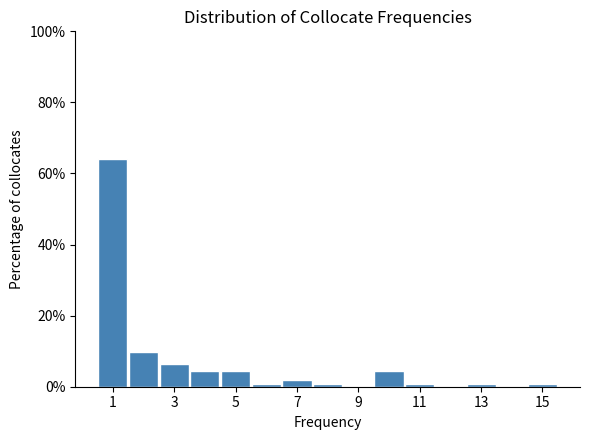

Which range on the x-axis has the tallest bar?

0.5 to 1.5